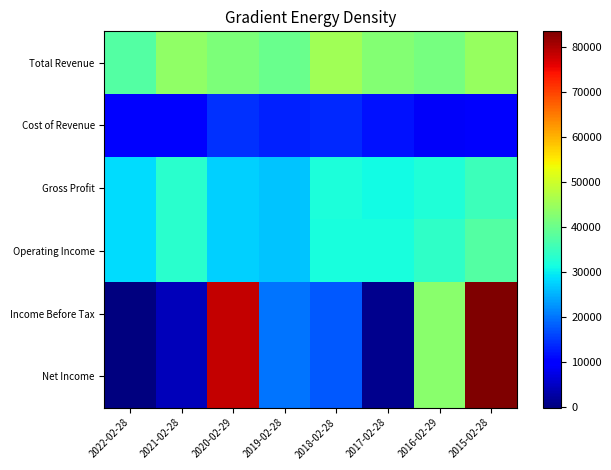

Which category has the lowest value across all series?

2022-02-28